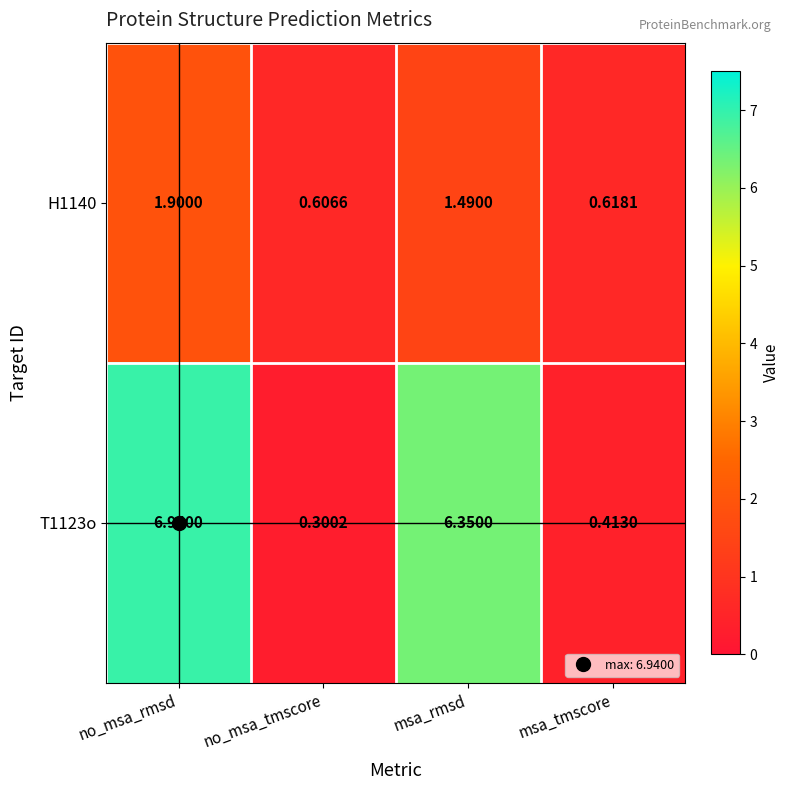

List the series in order of their peak value, highest first.

T1123o, H1140